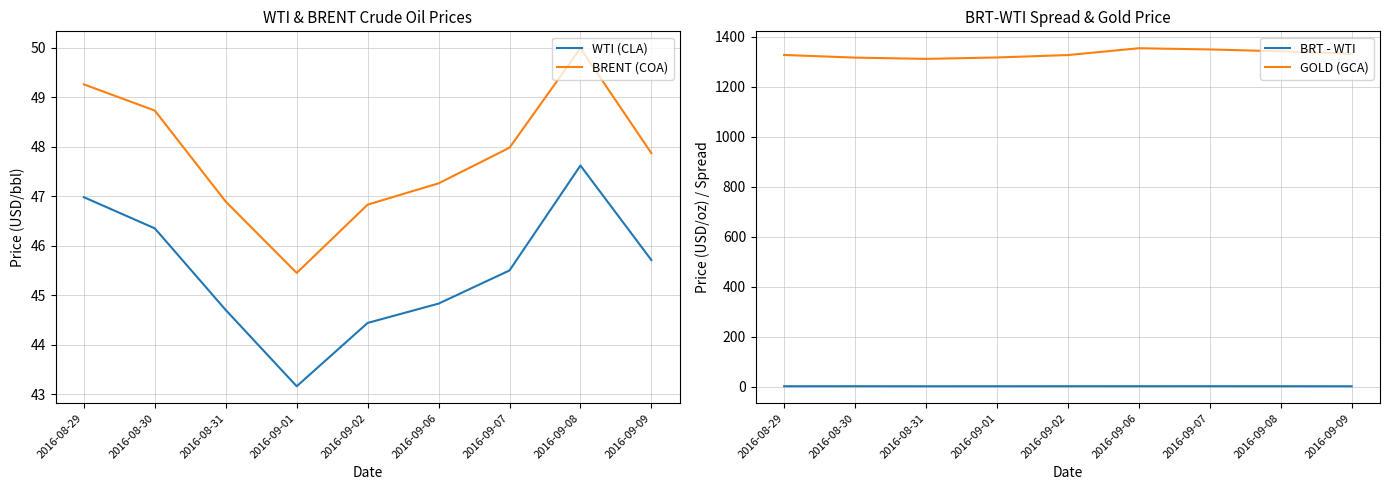

Which series has the largest total across all categories?

GOLD (GCA)